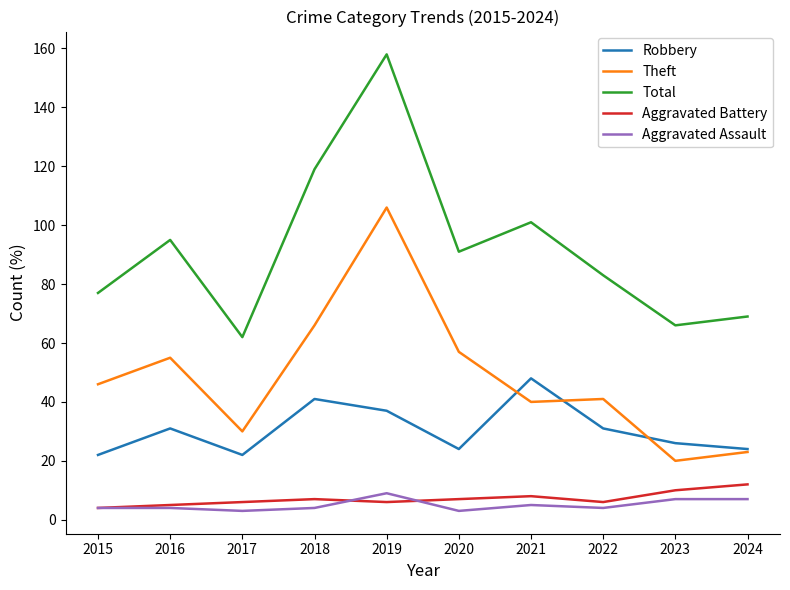

What value does the Aggravated Battery series have at 2015?

4